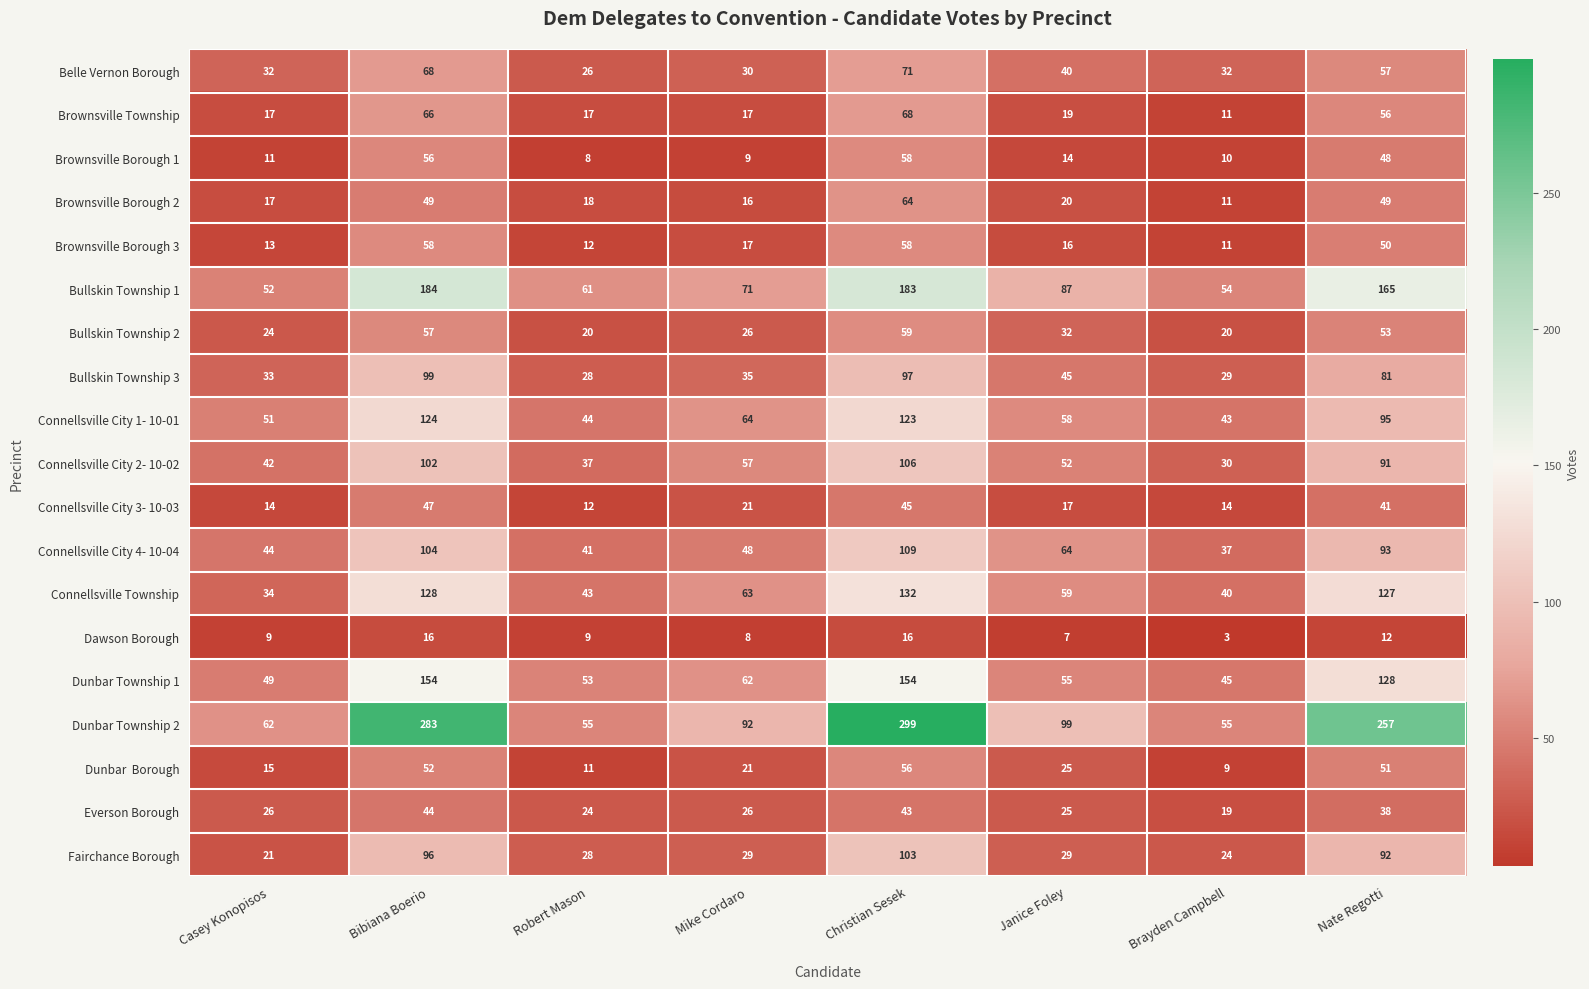

The Dunbar Township 1 series shows 29 at Brayden Campbell. True or false?

False